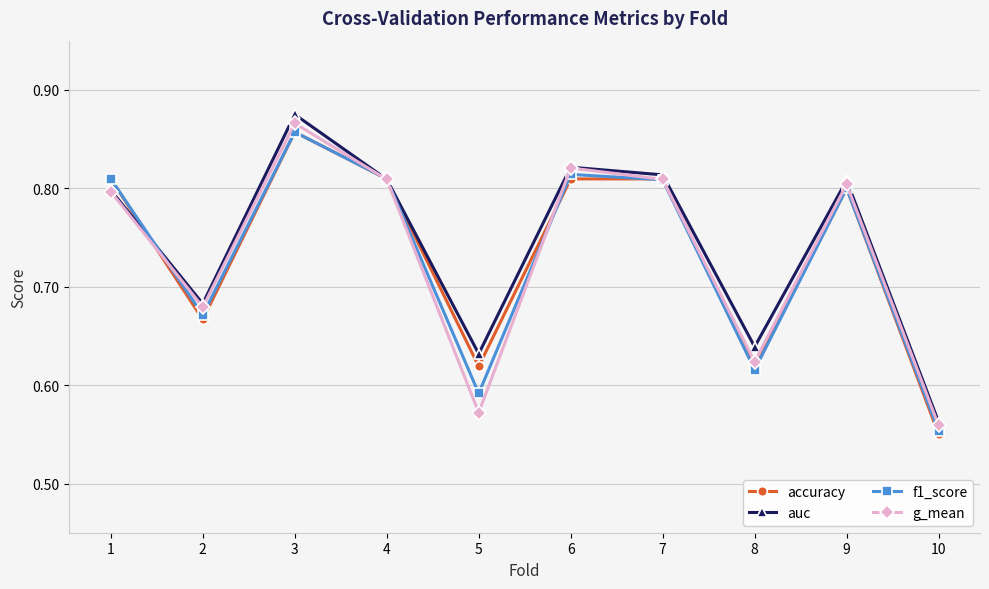

Which category has the lowest value across all series?

10